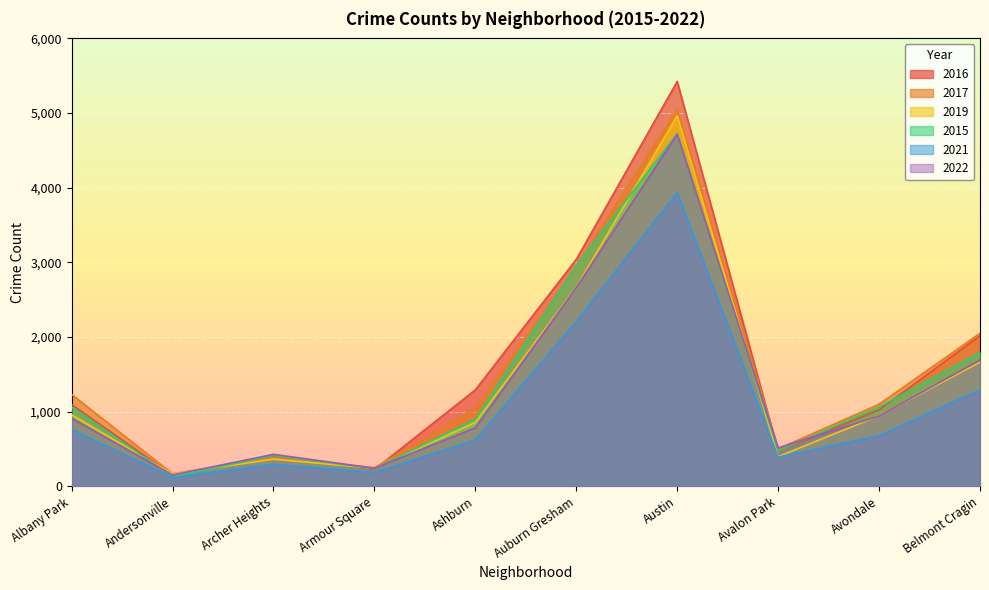

Reading left to right, extract all data points from this chart.

2016: Albany Park=1097	Andersonville=150	Archer Heights=413	Armour Square=226	Ashburn=1293	Auburn Gresham=3041	Austin=5424	Avalon Park=473	Avondale=1026	Belmont Cragin=2019
2017: Albany Park=1232	Andersonville=170	Archer Heights=386	Armour Square=250	Ashburn=1048	Auburn Gresham=2945	Austin=5051	Avalon Park=504	Avondale=1101	Belmont Cragin=2051
2019: Albany Park=960	Andersonville=165	Archer Heights=366	Armour Square=243	Ashburn=859	Auburn Gresham=2668	Austin=4965	Avalon Park=399	Avondale=947	Belmont Cragin=1664
2015: Albany Park=1065	Andersonville=130	Archer Heights=415	Armour Square=238	Ashburn=898	Auburn Gresham=2959	Austin=4725	Avalon Park=477	Avondale=1063	Belmont Cragin=1795
2021: Albany Park=763	Andersonville=120	Archer Heights=295	Armour Square=187	Ashburn=622	Auburn Gresham=2210	Austin=3935	Avalon Park=393	Avondale=680	Belmont Cragin=1294
2022: Albany Park=912	Andersonville=153	Archer Heights=430	Armour Square=244	Ashburn=785	Auburn Gresham=2663	Austin=4717	Avalon Park=516	Avondale=943	Belmont Cragin=1693